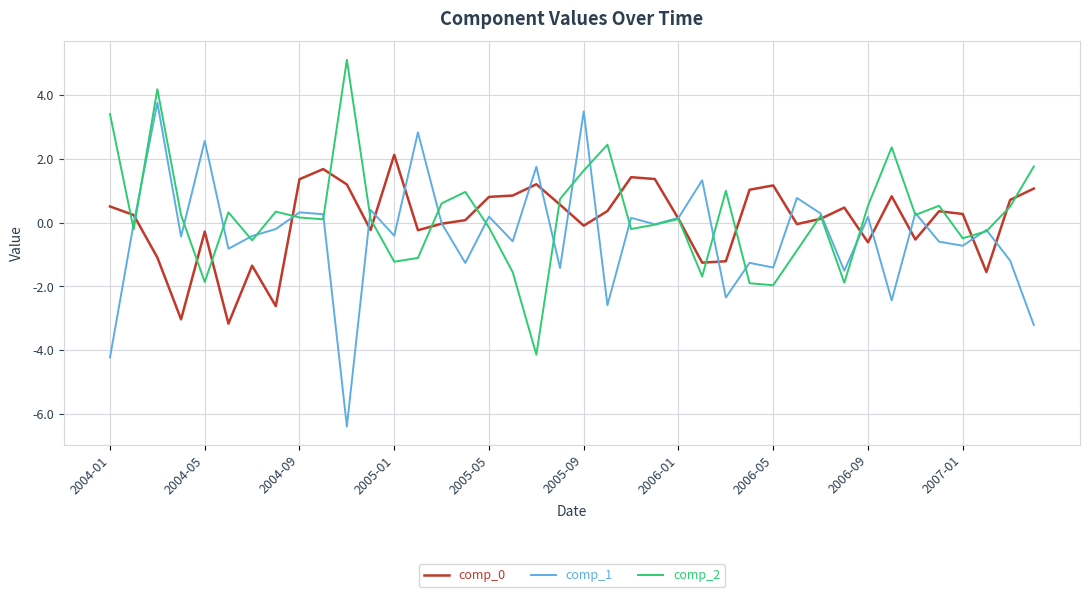

What is the maximum value for comp_1?

3.8